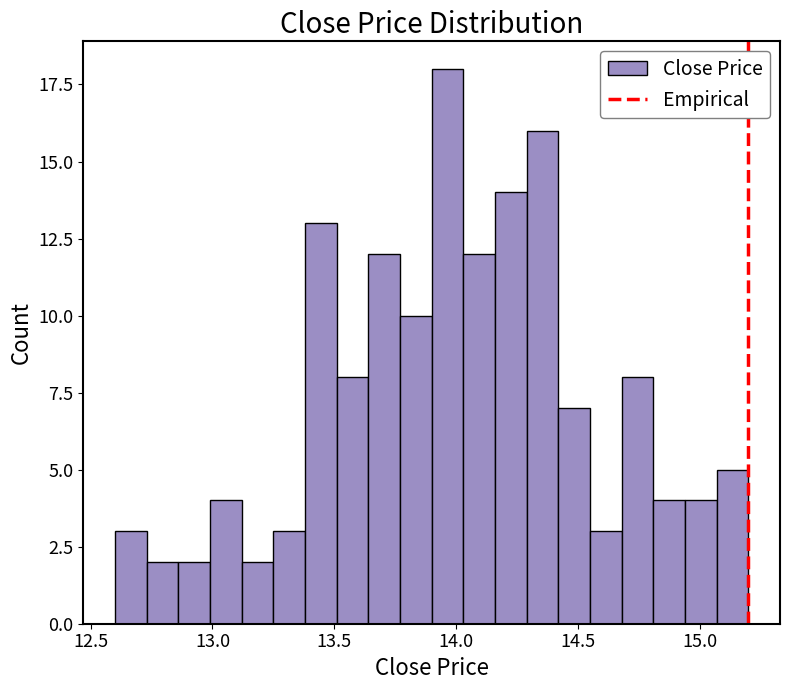

Around what value on the x-axis is the tallest bar? Give the approximate position of its centre, as read against the axis.

13.95